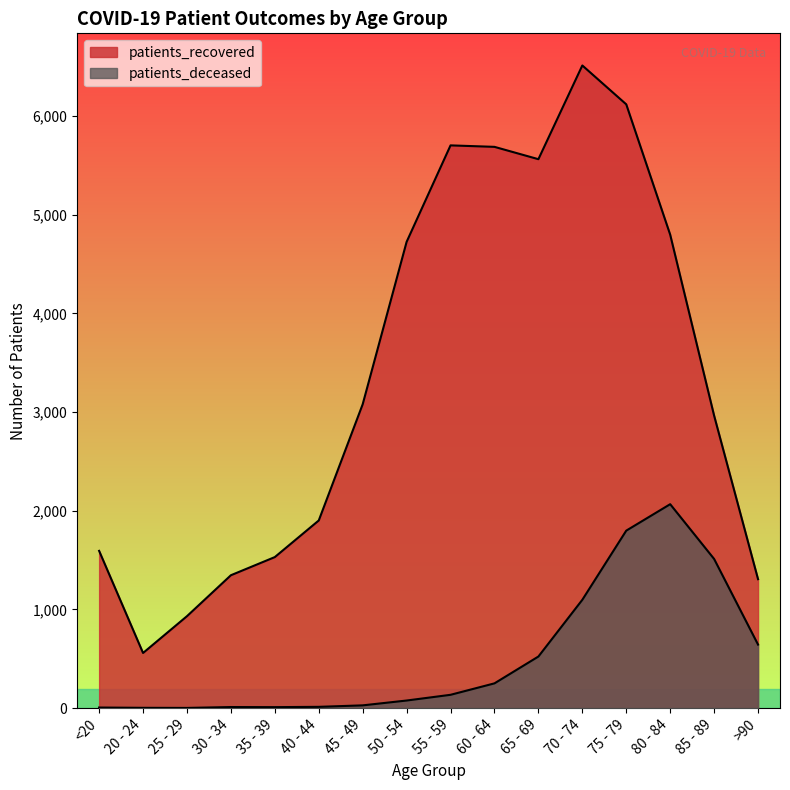

What is the label of the 13th point from the left?

75 - 79